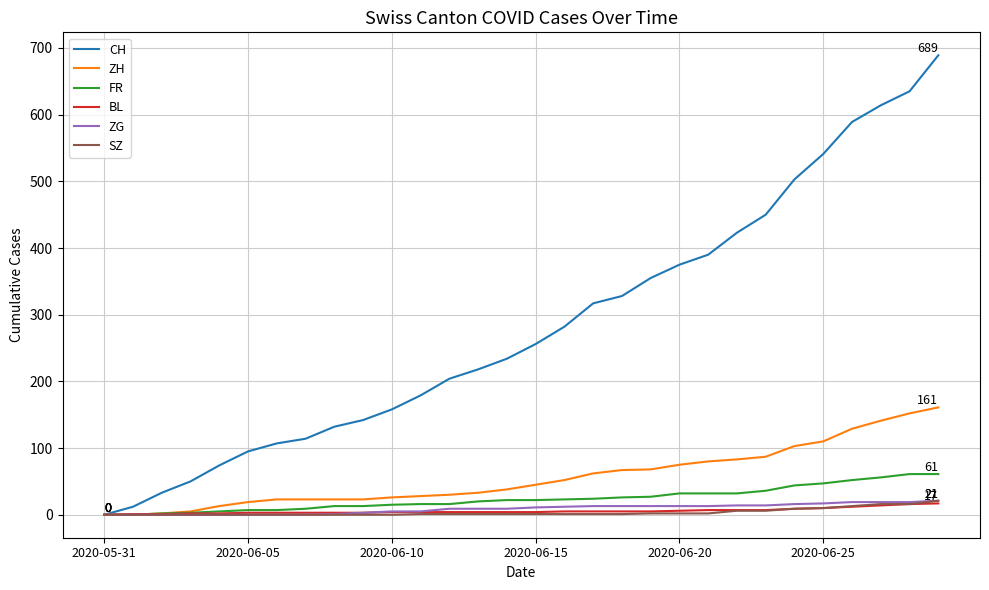

Which series has the largest total across all categories?

CH